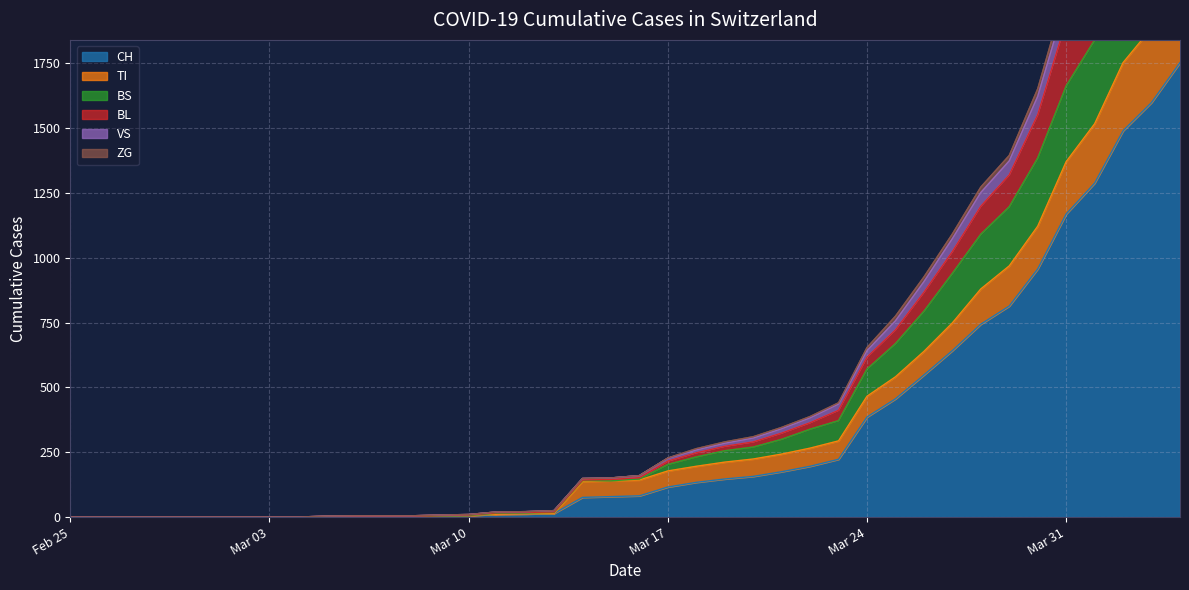

True or false: BL and VS cross at least once.

False